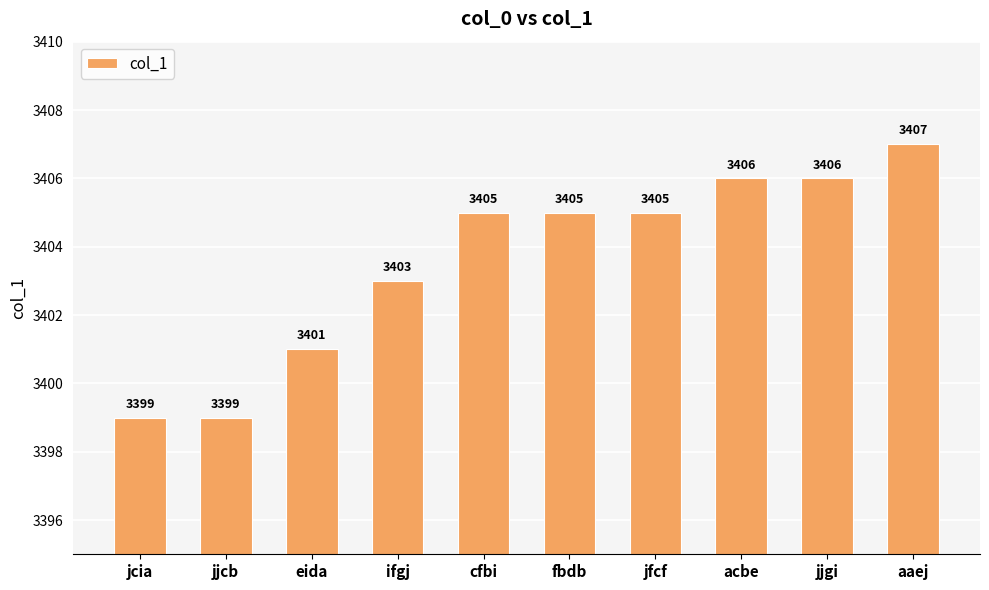

What is the value of the 2nd bar from the left?

3399